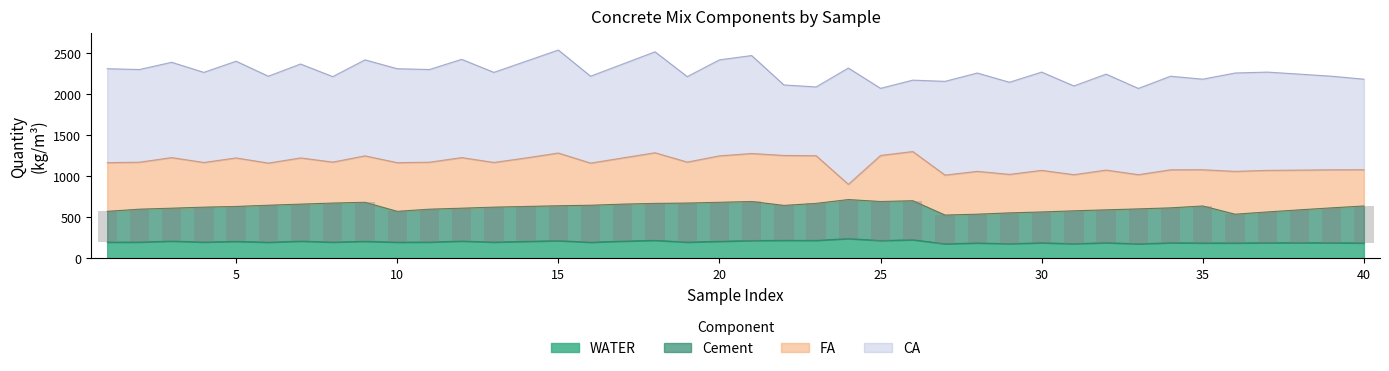

List the labels in order of Cement value, largest first.

8, 9, 19, 20, 21, 24, 25, 26, 6, 7, 16, 17, 18, 23, 35, 40, 4, 5, 13, 14, 15, 22, 33, 34, 39, 2, 3, 11, 12, 31, 32, 38, 1, 10, 29, 30, 37, 27, 28, 36